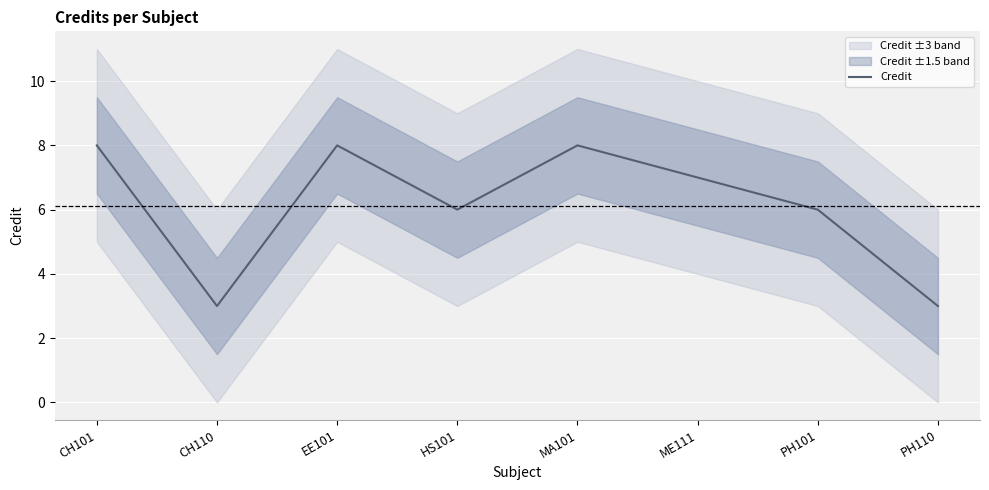

Which has a higher value, MA101 or CH101?

MA101